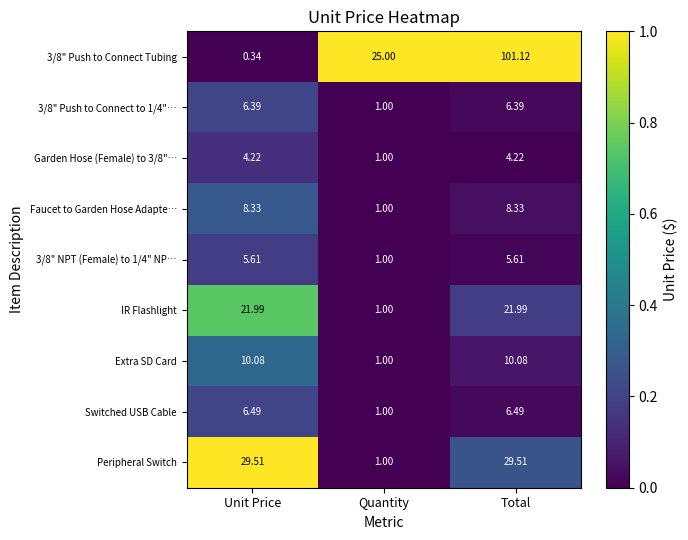

Is the value of Faucet to Garden Hose Adapte… at Unit Price greater than the value of 3/8" Push to Connect to 1/4"… at Quantity?

Yes